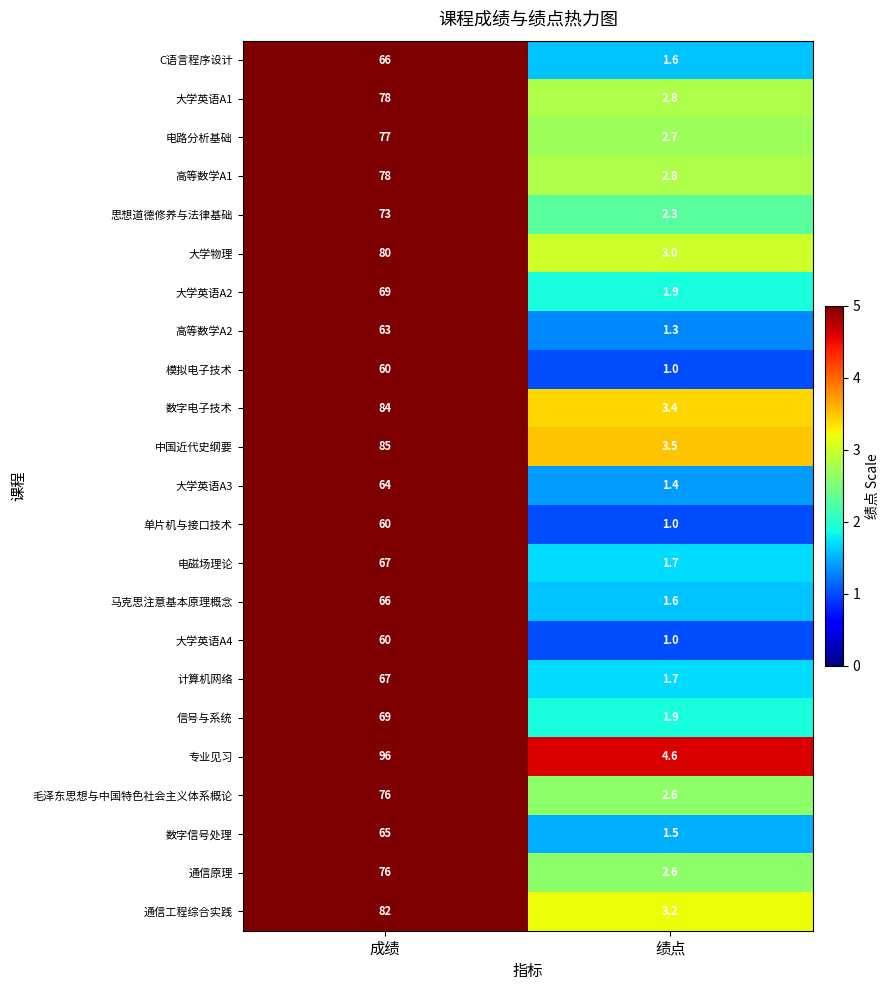

What is the difference between the highest and lowest values at 成绩?

36.0